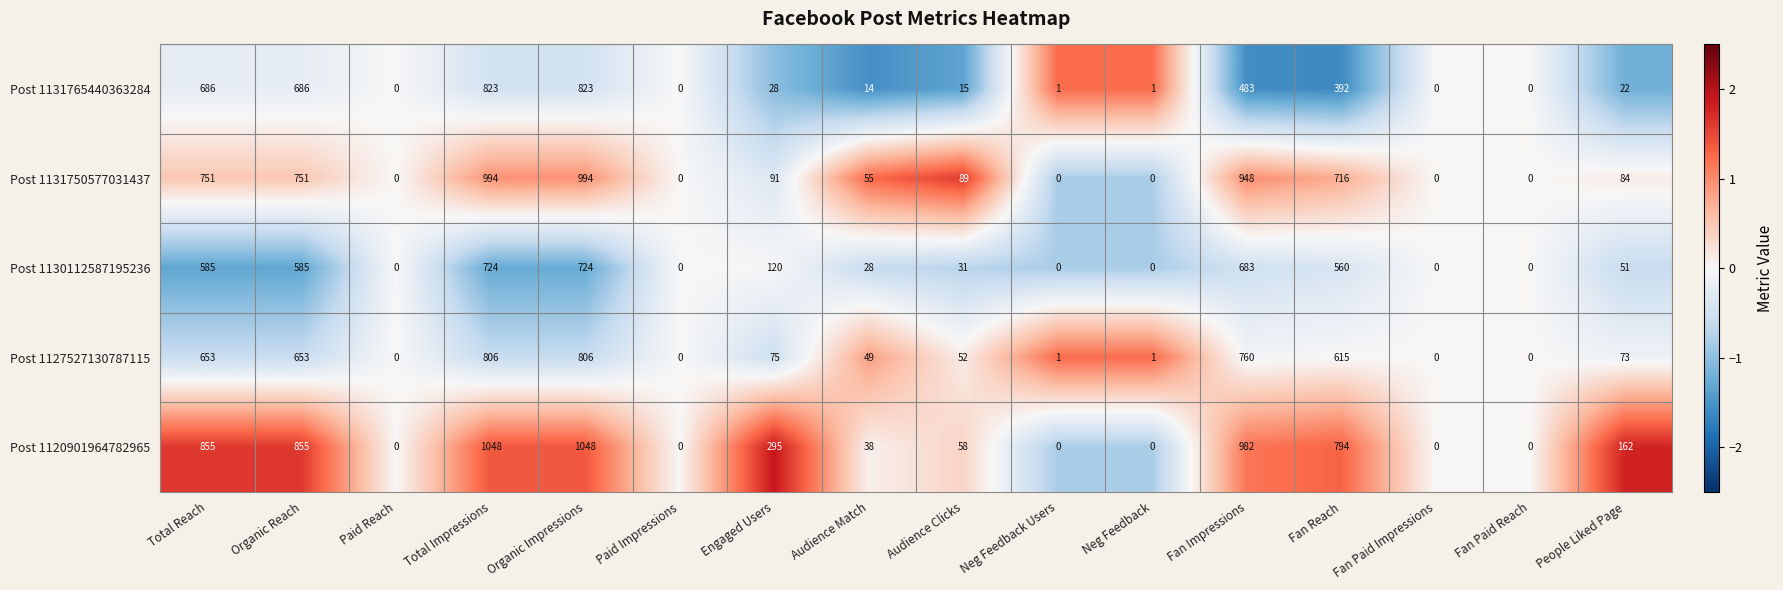

Which series changed the most between Total Impressions and Neg Feedback Users?

Post 1120901964782965